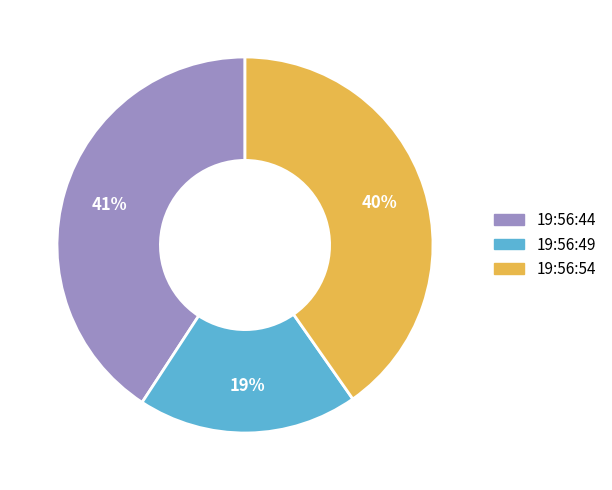

Combined, do 19:56:54 and 19:56:49 account for over 50%?

Yes